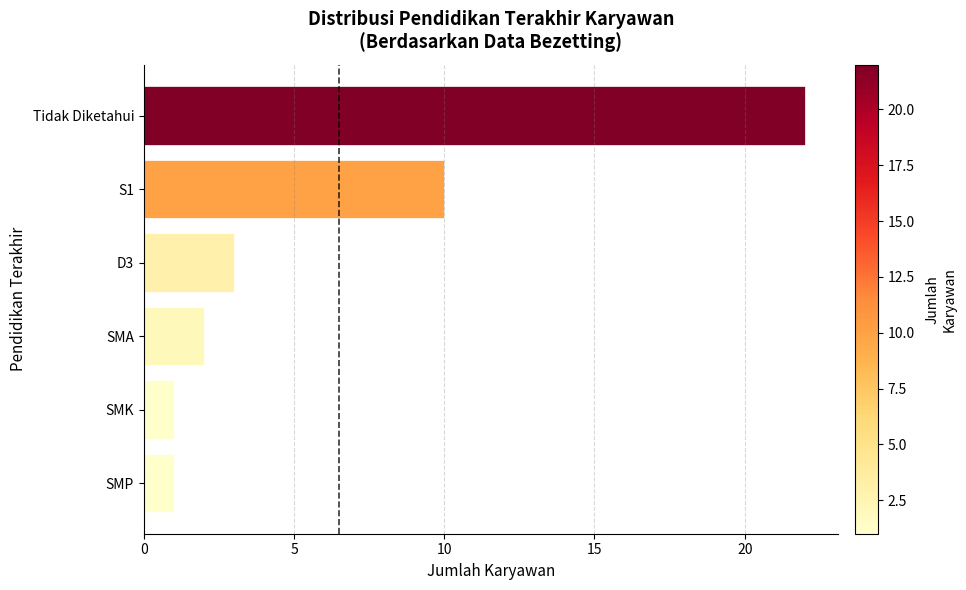

What is the difference between the maximum and second lowest values?

21